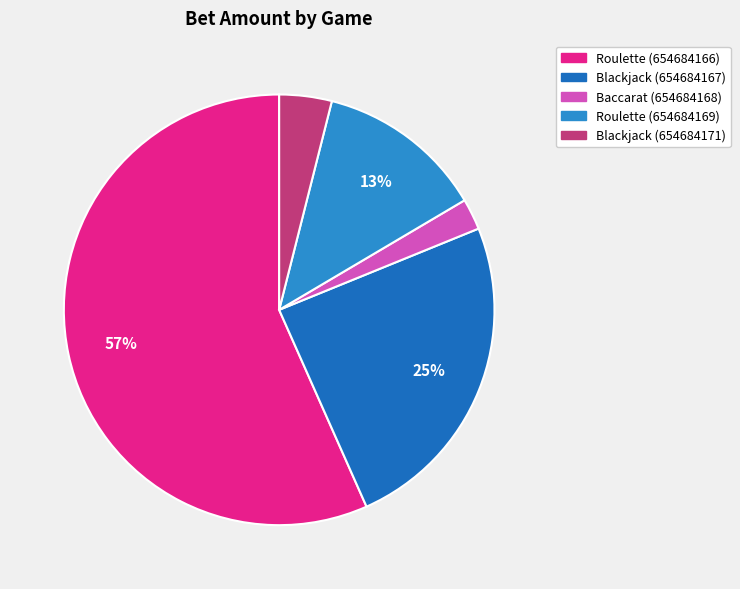

True or false: Blackjack (654684171) accounts for 1% of the total.

False